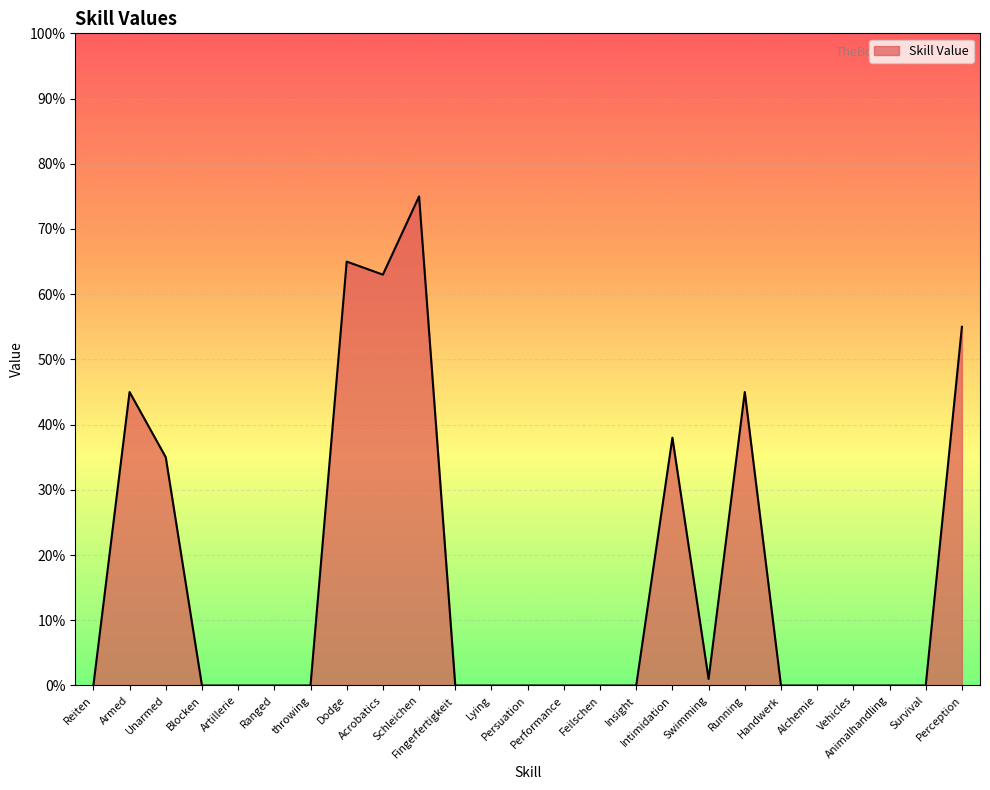

The chart shows a value of 50 at Alchemie. True or false?

False